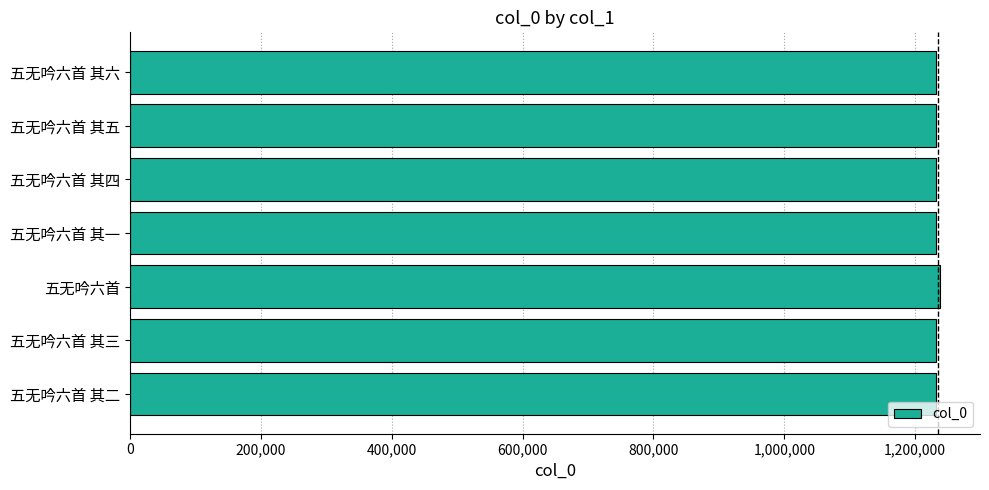

What is the approximate value at 五无吟六首 其五?

1232403